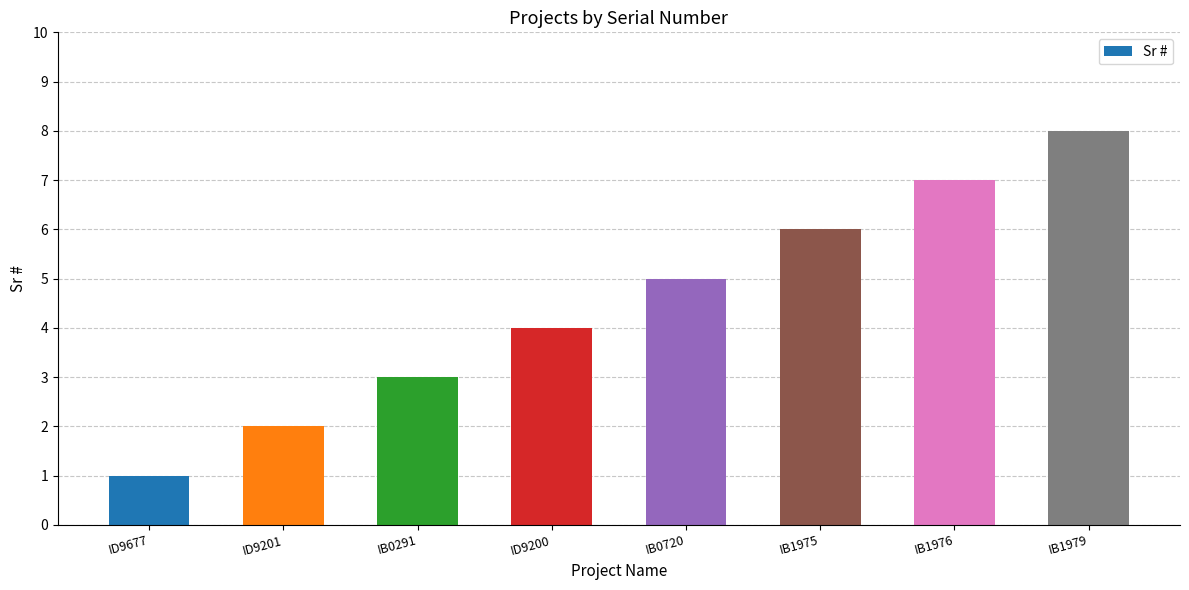

What is the difference between the maximum and second lowest values?

6